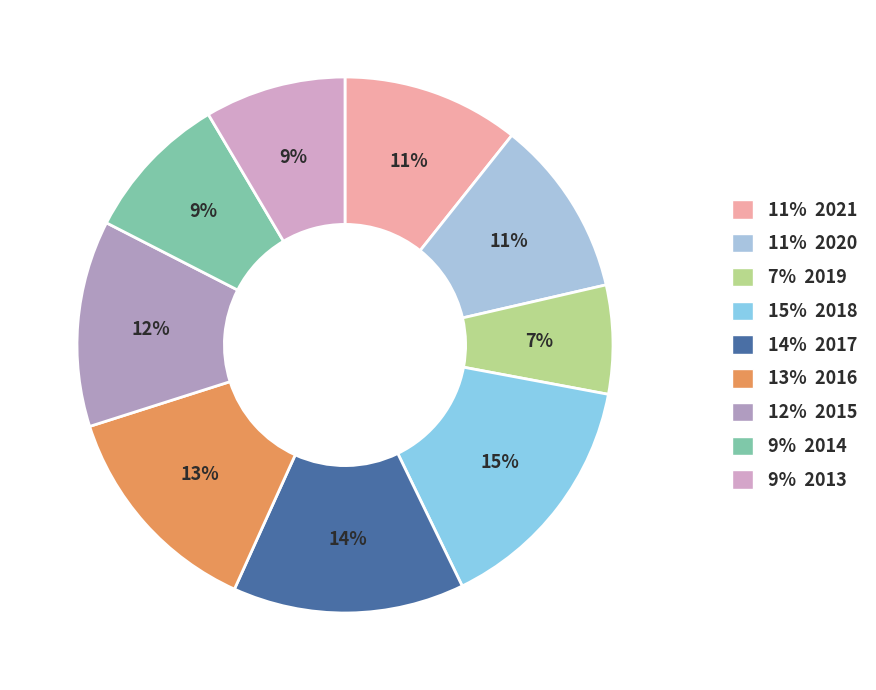

How many slices are in this pie chart?

9